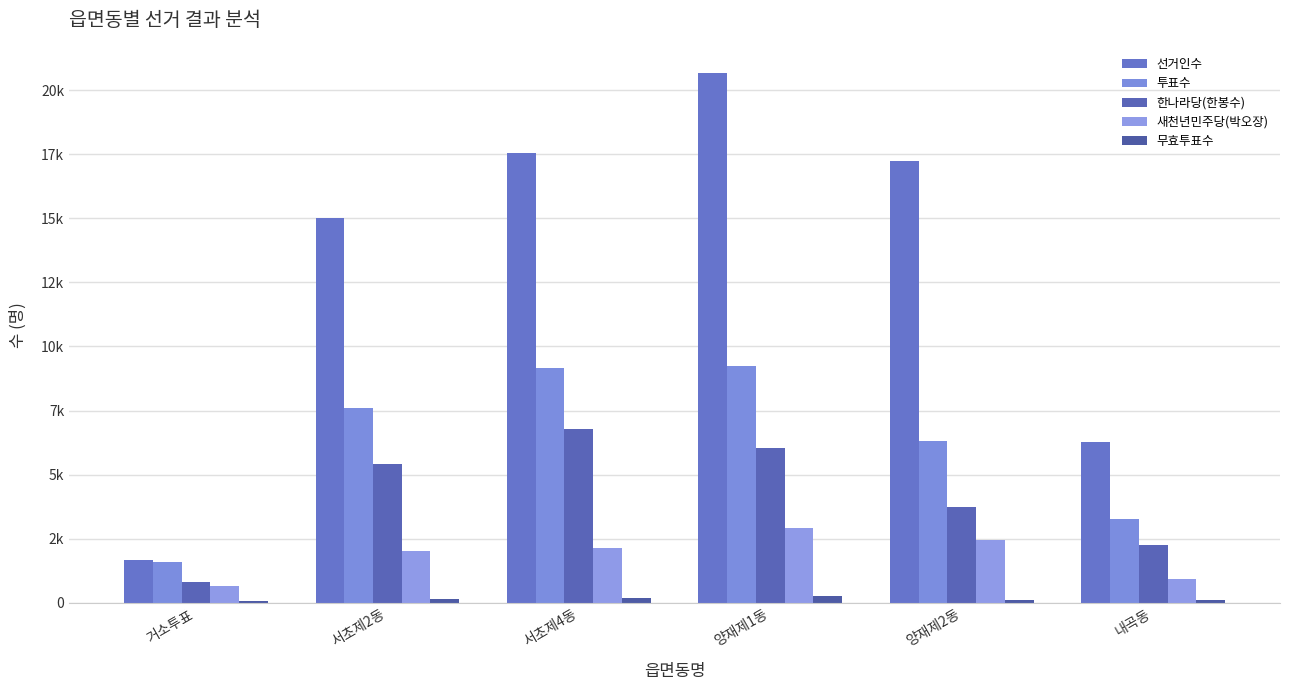

What is the value of the 투표수 bar at the 1st from the left?

1580